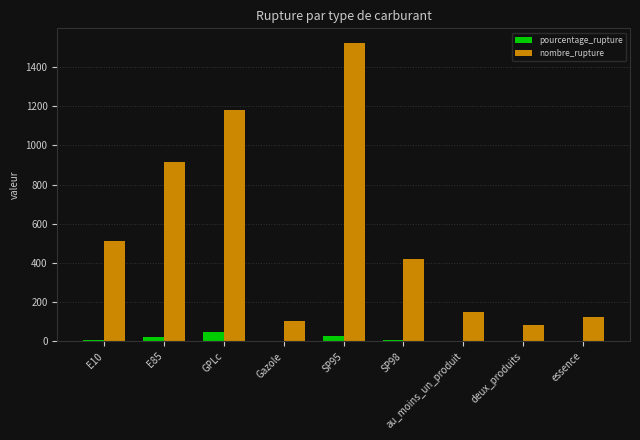

Is the value of nombre_rupture at SP98 greater than the value of pourcentage_rupture at Gazole?

Yes